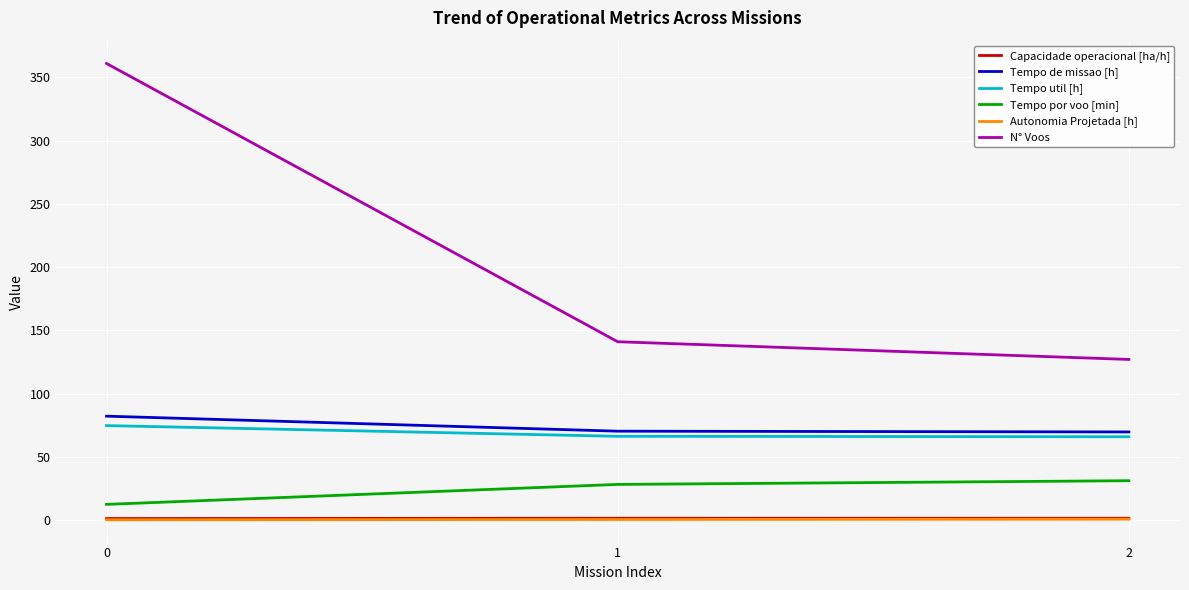

The value of Tempo de missao [h] at 1 is 70.3. True or false?

True